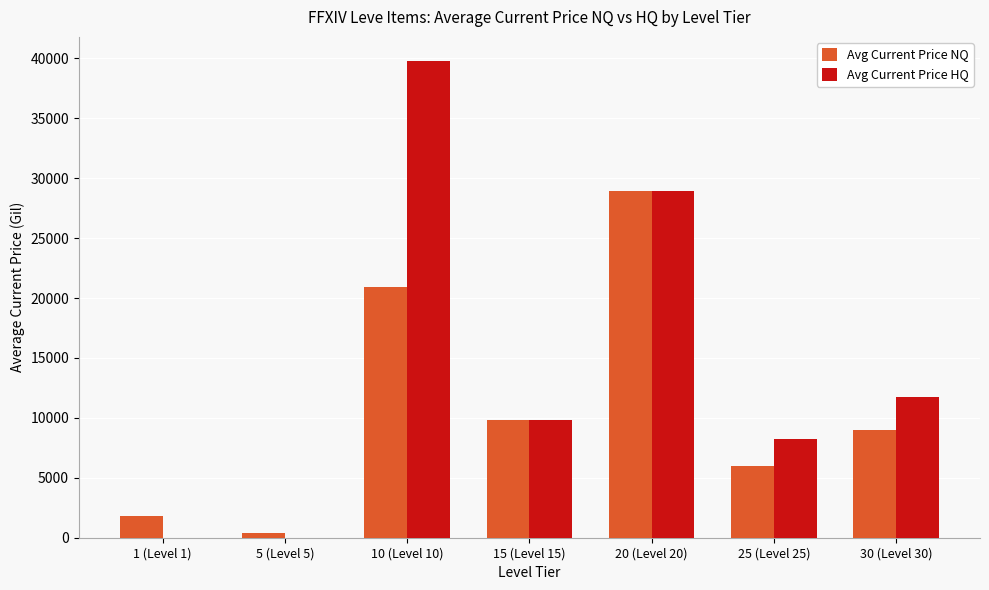

The Avg Current Price NQ series shows 28950.0 at 20 (Level 20). True or false?

True